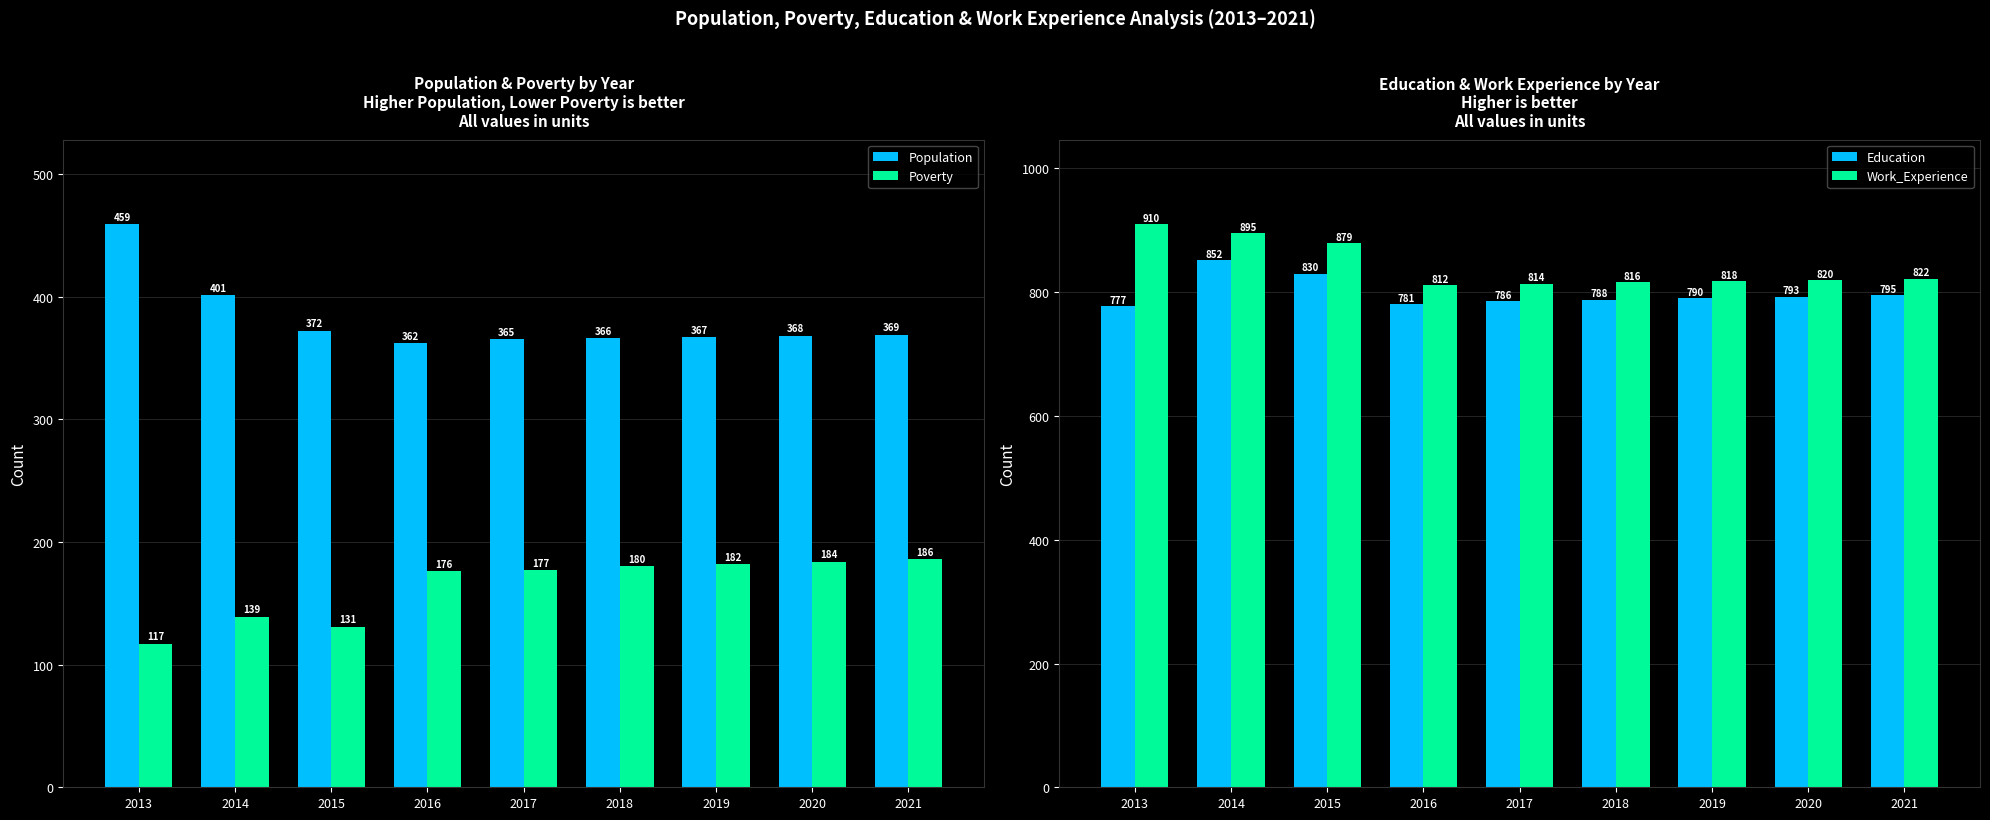

Reading right to left, list all the values displayed in this chart.

Population: 2021=369	2020=368	2019=367	2018=366	2017=365	2016=362	2015=372	2014=401	2013=459
Poverty: 2021=186	2020=184	2019=182	2018=180	2017=177	2016=176	2015=131	2014=139	2013=117
Education: 2021=795	2020=793	2019=790	2018=788	2017=786	2016=781	2015=830	2014=852	2013=777
Work_Experience: 2021=822	2020=820	2019=818	2018=816	2017=814	2016=812	2015=879	2014=895	2013=910